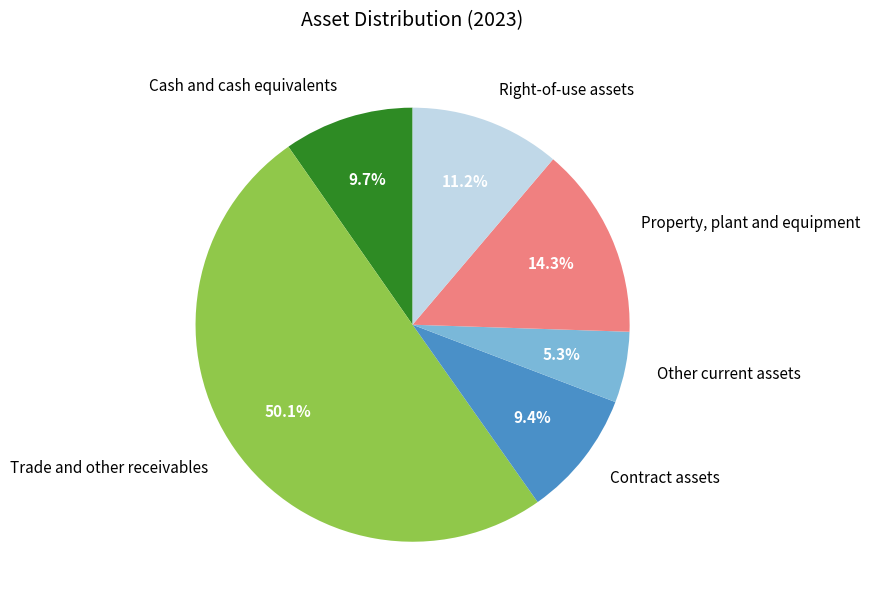

Which slice is the largest?

Trade and other receivables